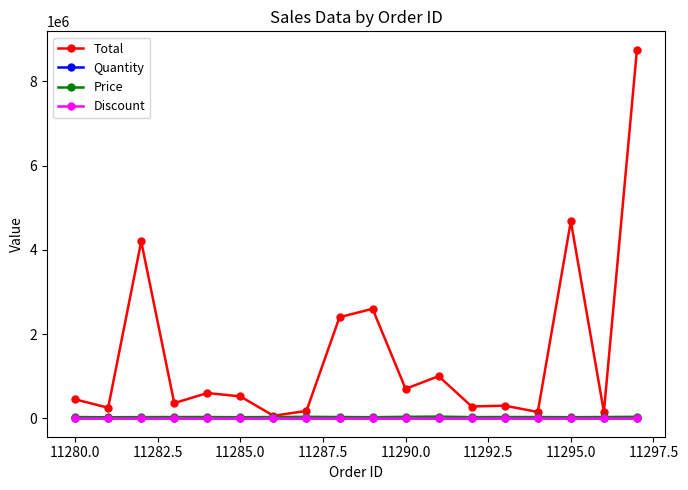

Which series has the largest total across all categories?

Total